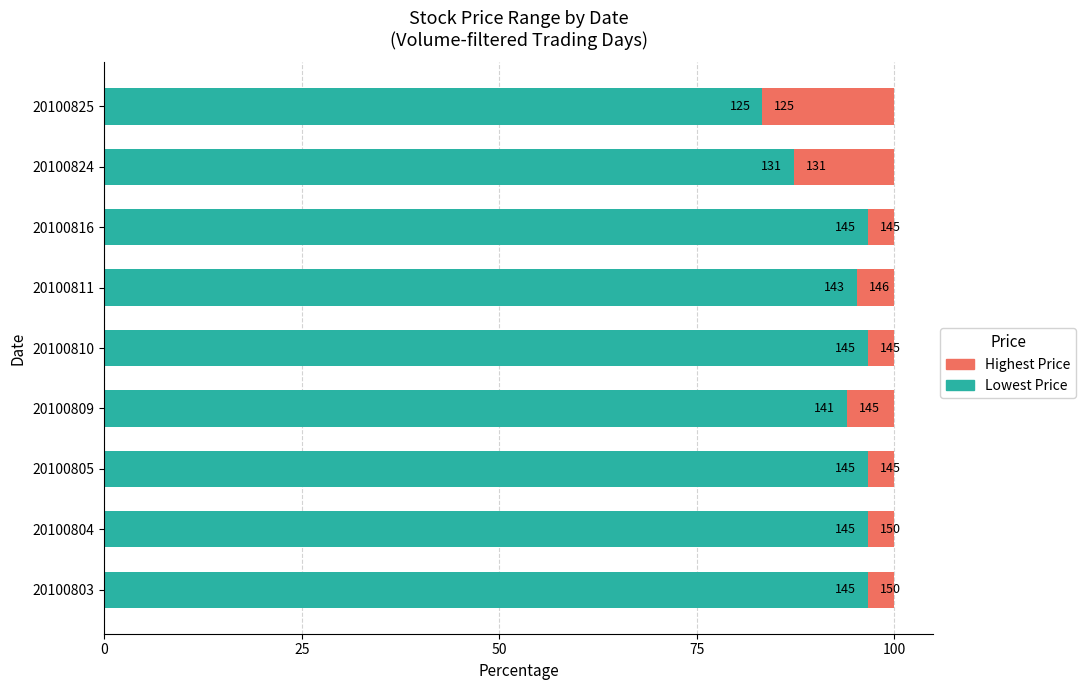

What are all the series names shown in the legend?

Highest Price, Lowest Price